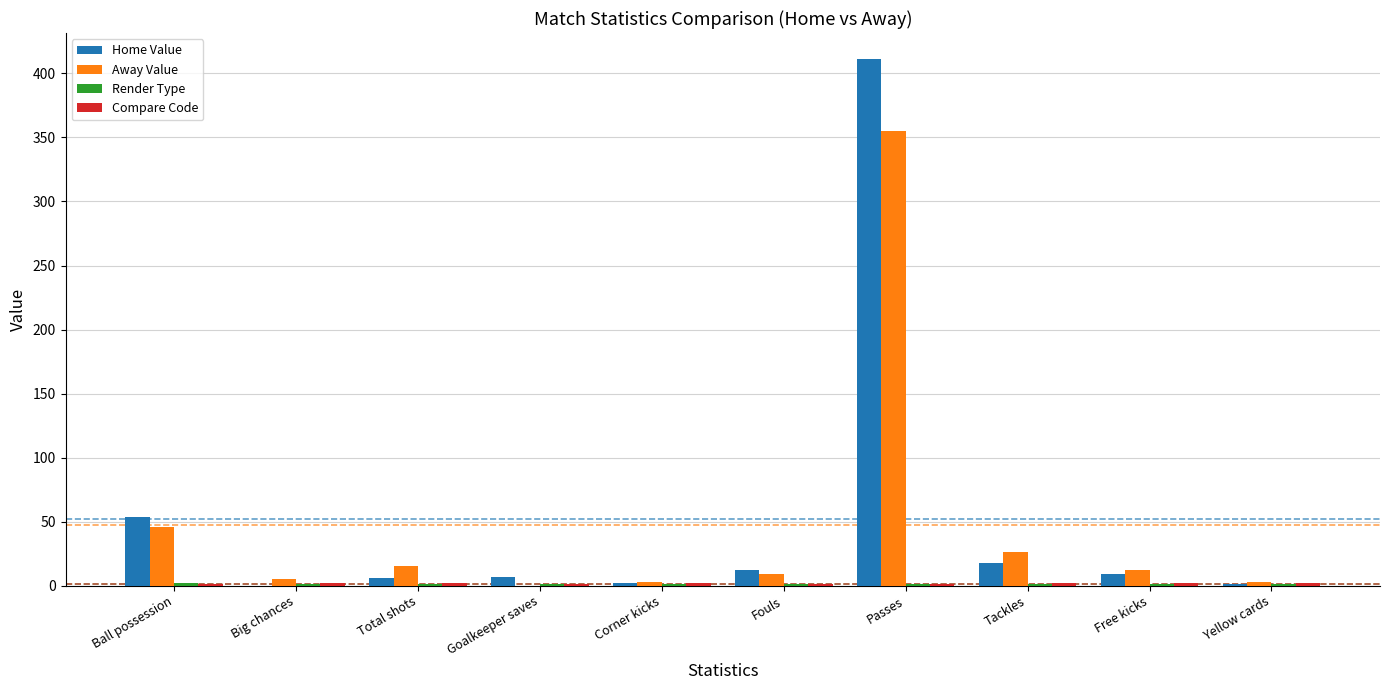

At which label is Away Value closest to 177?

Ball possession